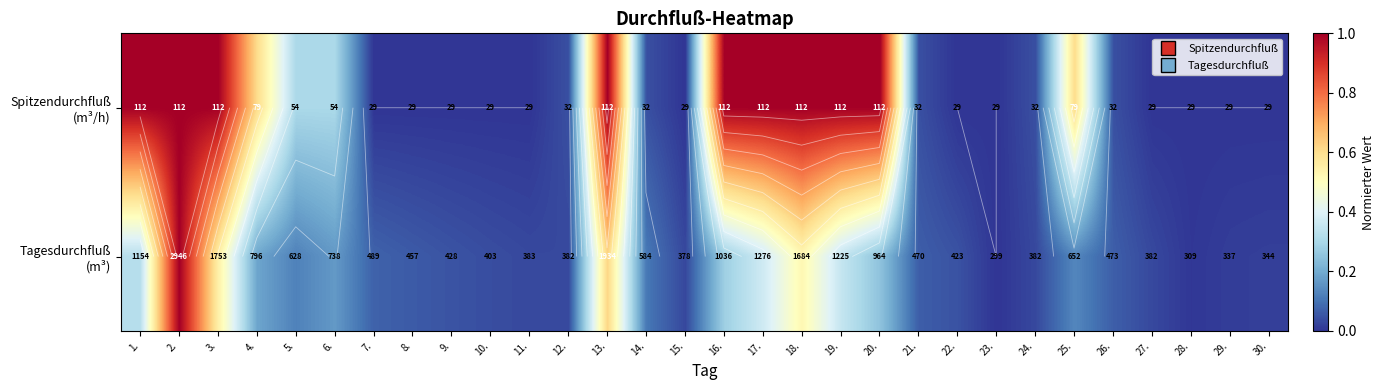

The Spitzendurchfluß (m³/h) series shows 1.6 at 13.. True or false?

False